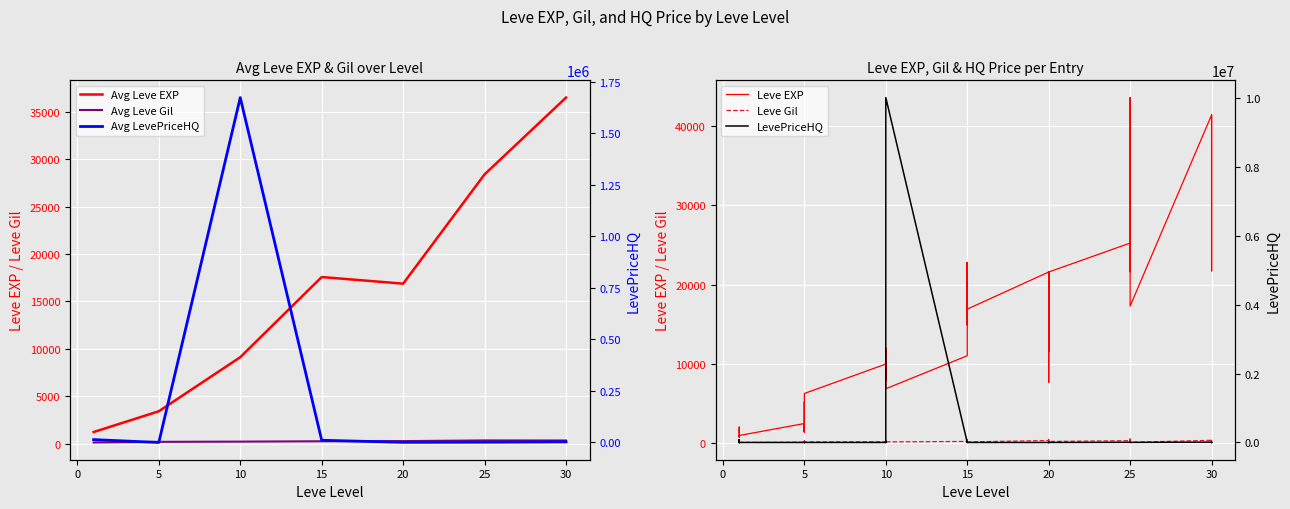

How many series are shown in this chart?

3